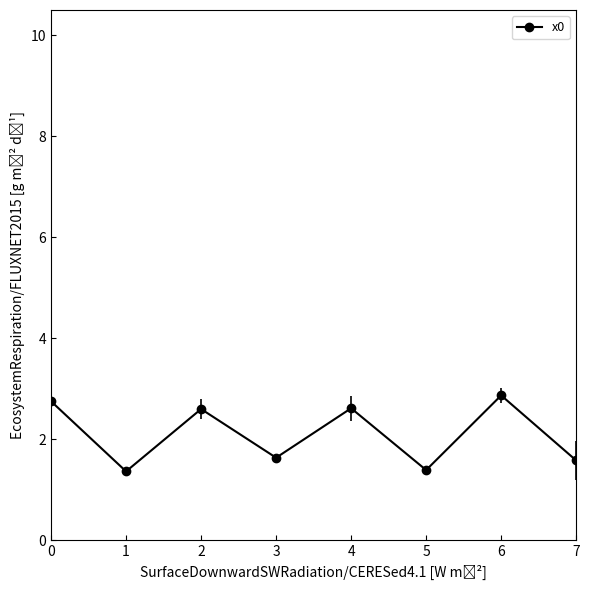

Rank the categories by value from highest to lowest.

6, 0, 4, 2, 3, 7, 5, 1